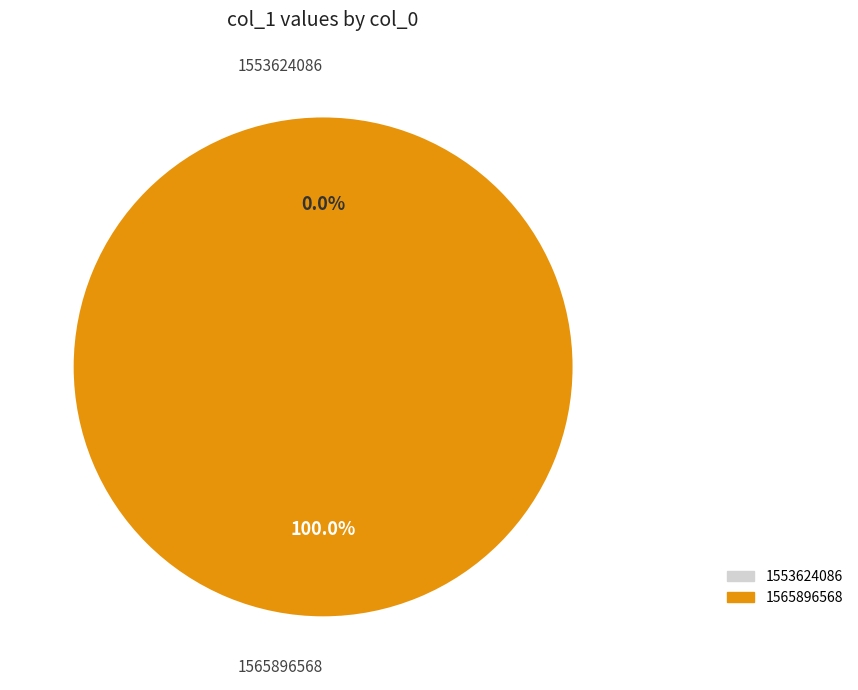

Count the number of slices in the pie.

2